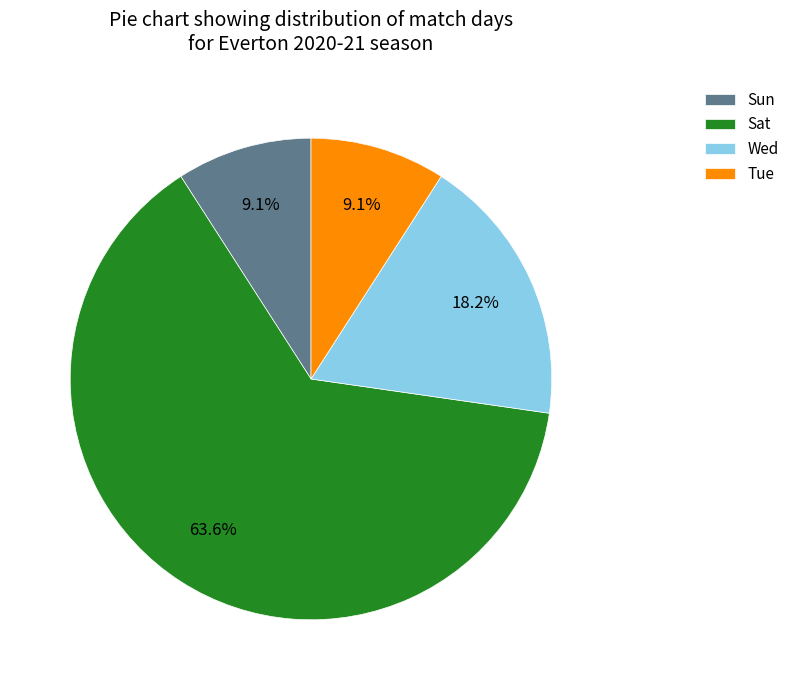

Combined, what portion of the pie is Sat and Tue?

72.7%